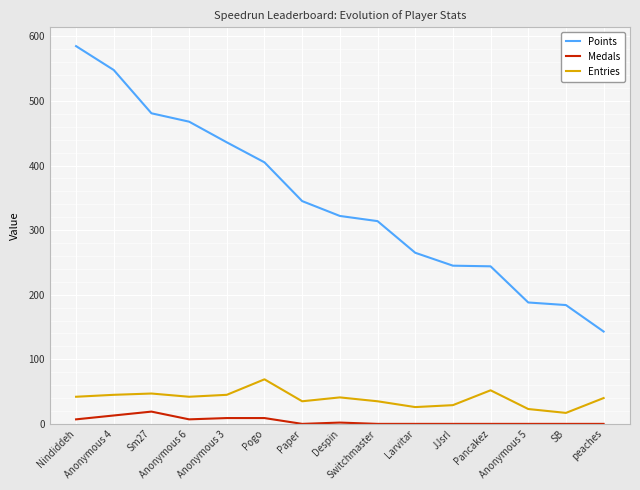

Rank the series by their maximum value, from highest to lowest.

Points, Entries, Medals